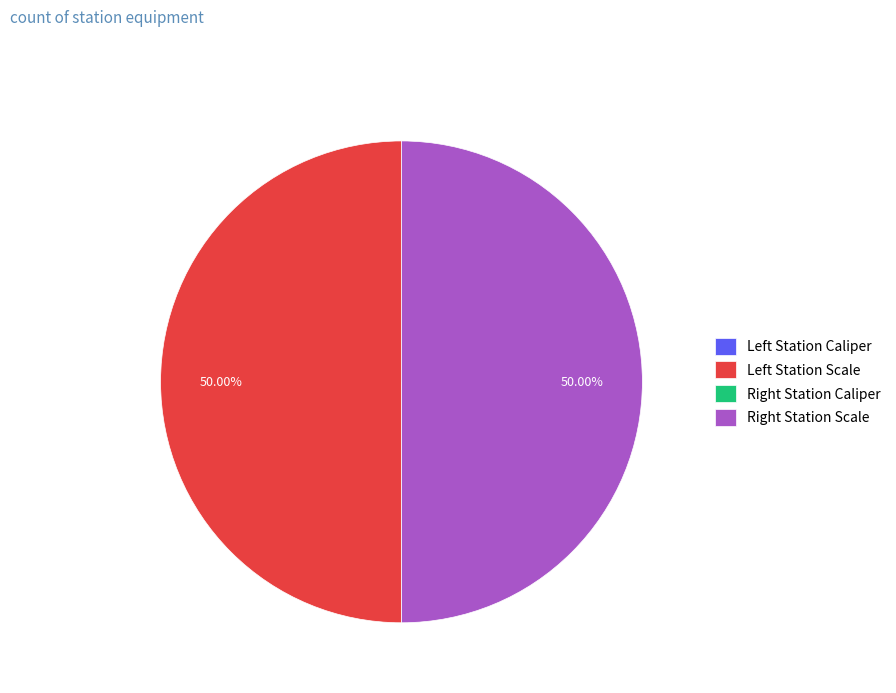

Rank the categories by value from highest to lowest.

Left Station Scale, Right Station Scale, Right Station Caliper, Left Station Caliper